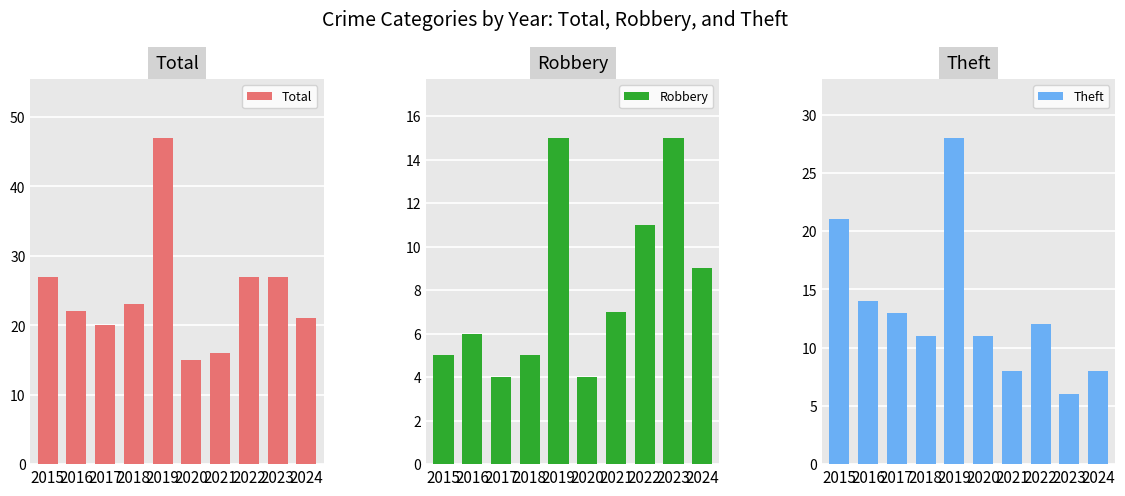

At which category does the chart reach its peak across all series?

2019